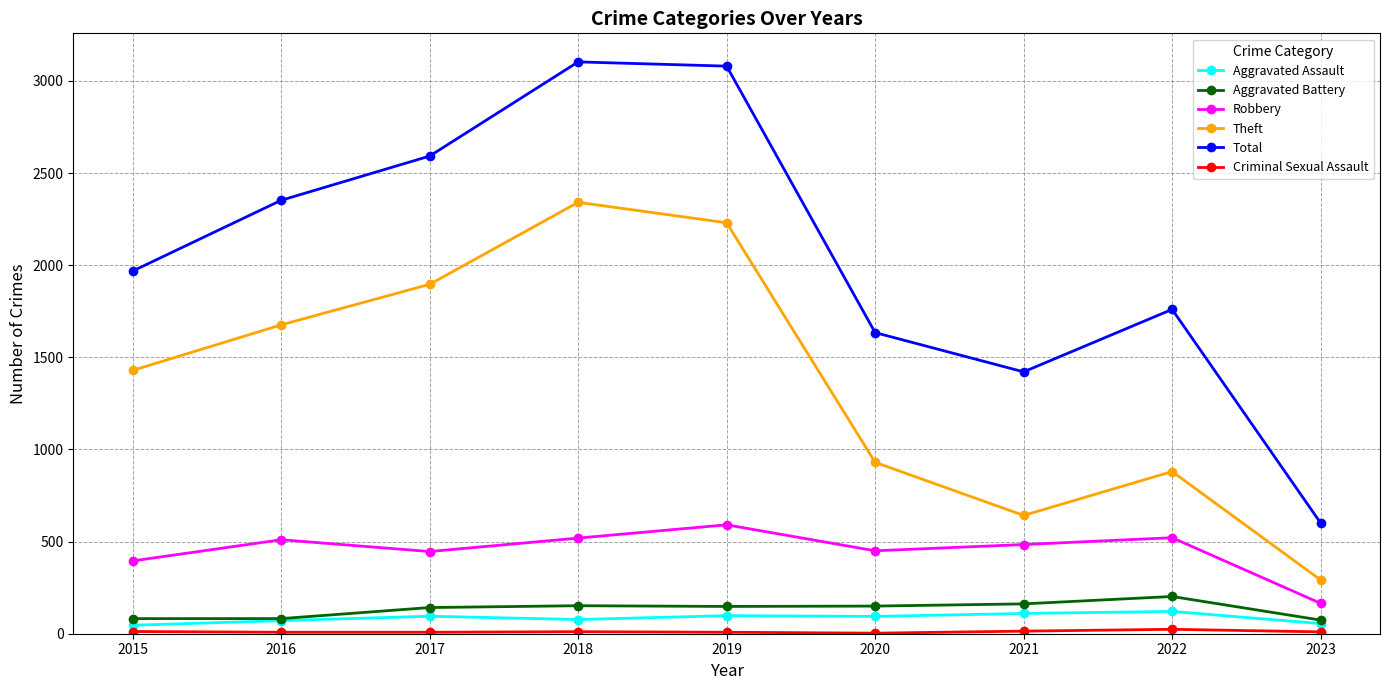

The Aggravated Battery series shows 246 at 2017. True or false?

False